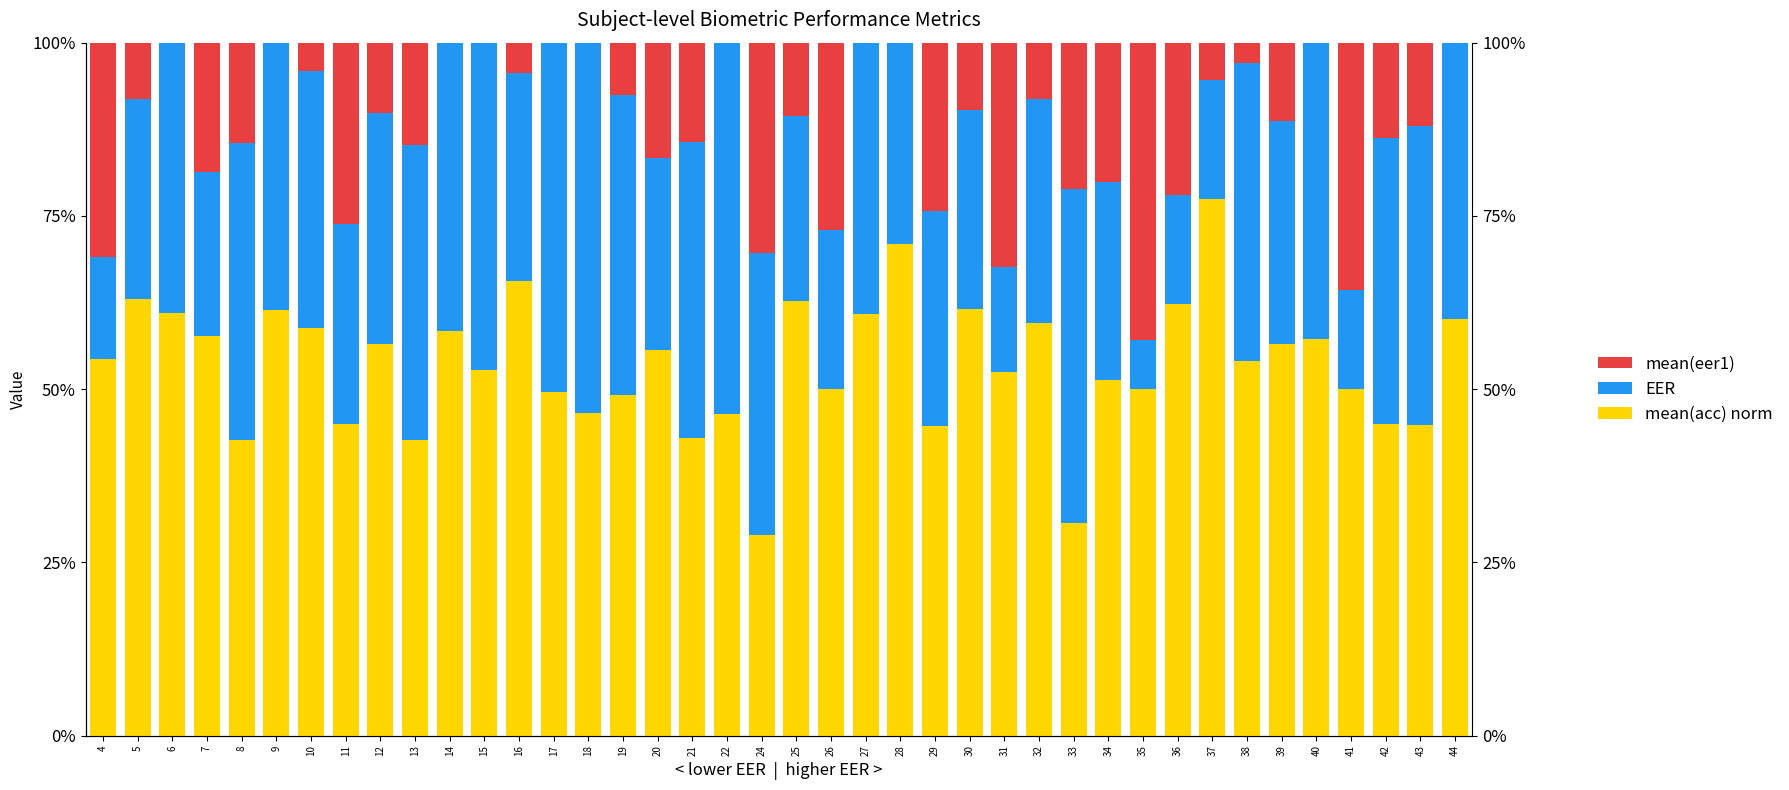

Is the value of mean(eer1) at 18 greater than the value of mean(acc) norm at 13?

No